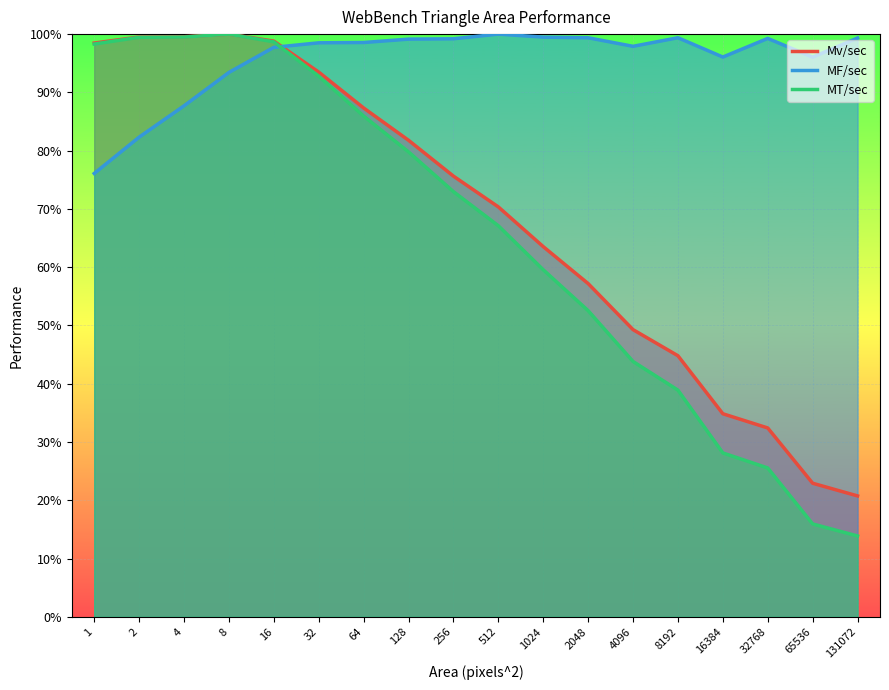

True or false: MF/sec has a value of 1.7 at 64.

False